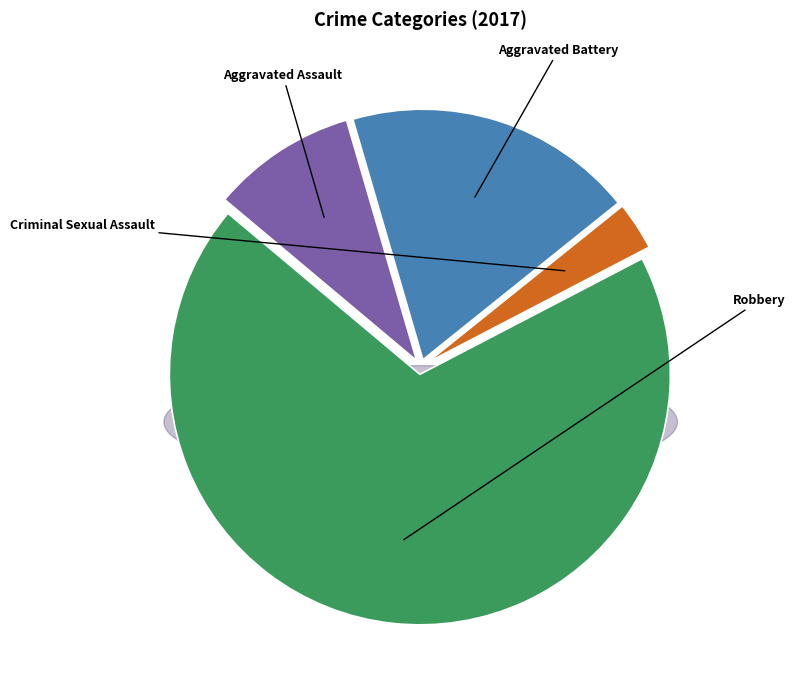

What is the total percentage of Aggravated Battery and Aggravated Assault?

28.1%